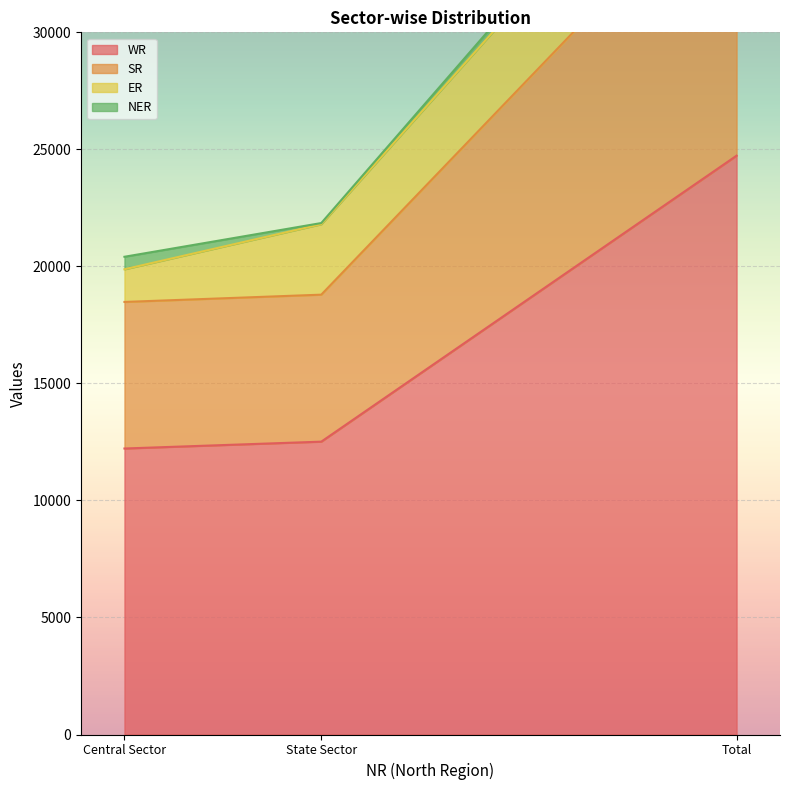

Where is WR nearest to the value 18475?

State Sector